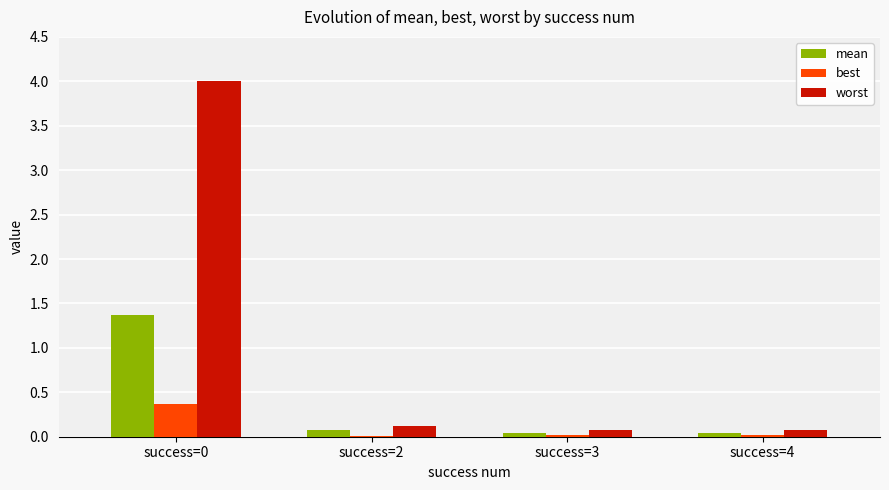

Which series has the largest total across all categories?

worst